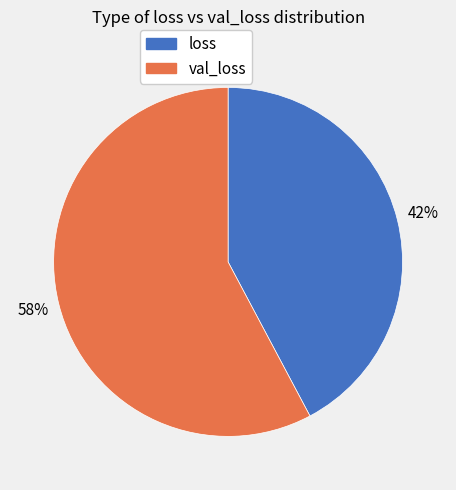

To the nearest percent, what is the difference between the largest and smallest slice percentages?

16%